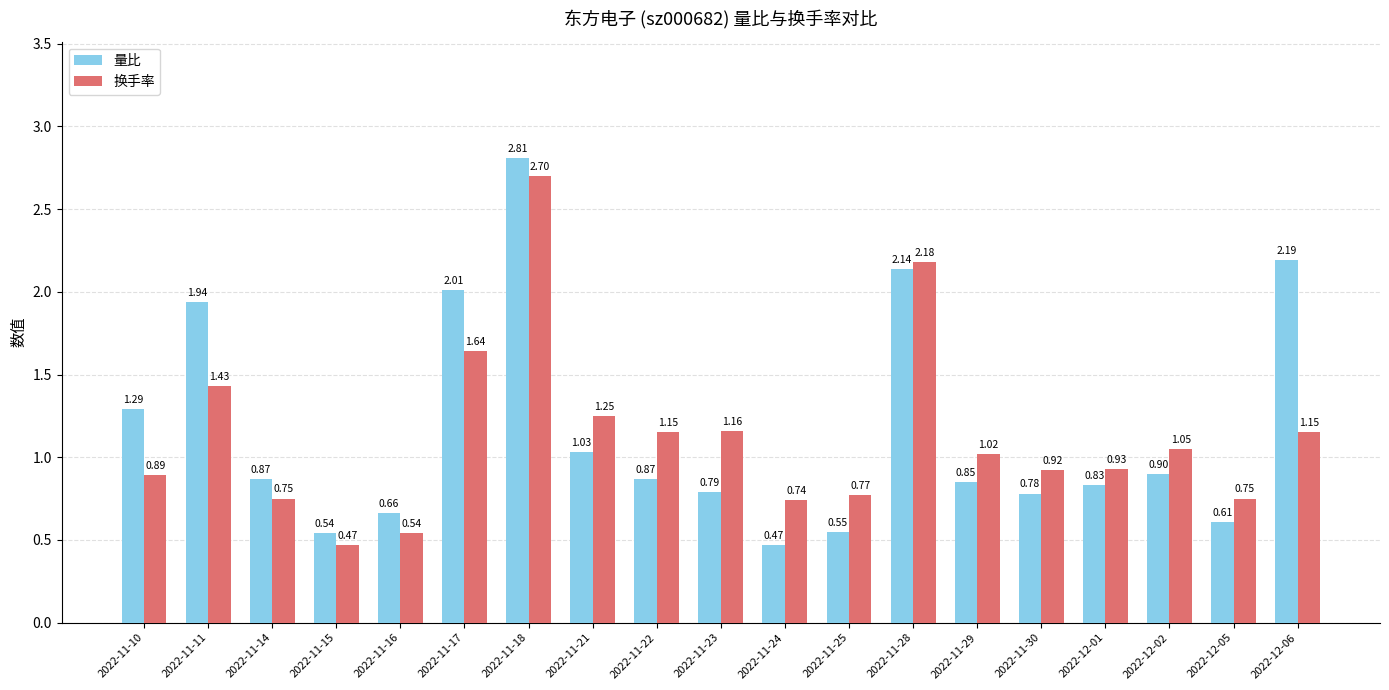

What is the difference between the highest and lowest values at 2022-11-30?

0.1